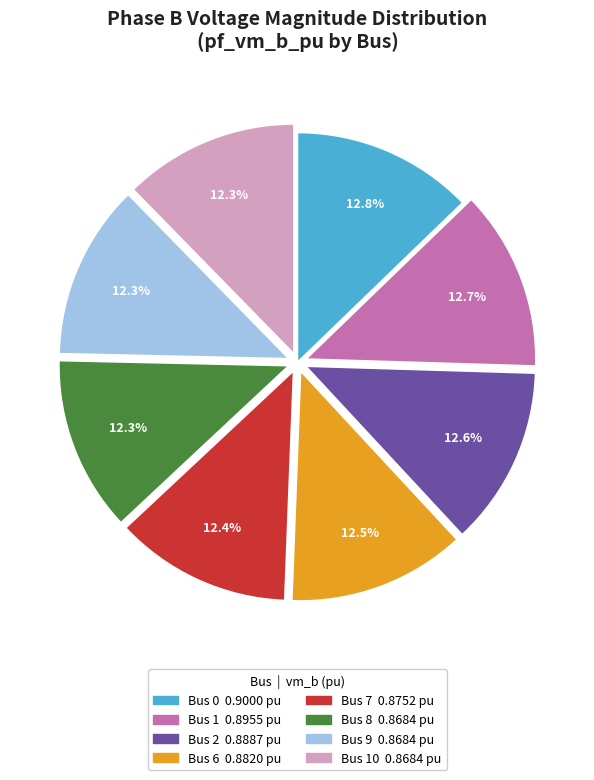

Is there any slice that represents more than half of the pie?

No